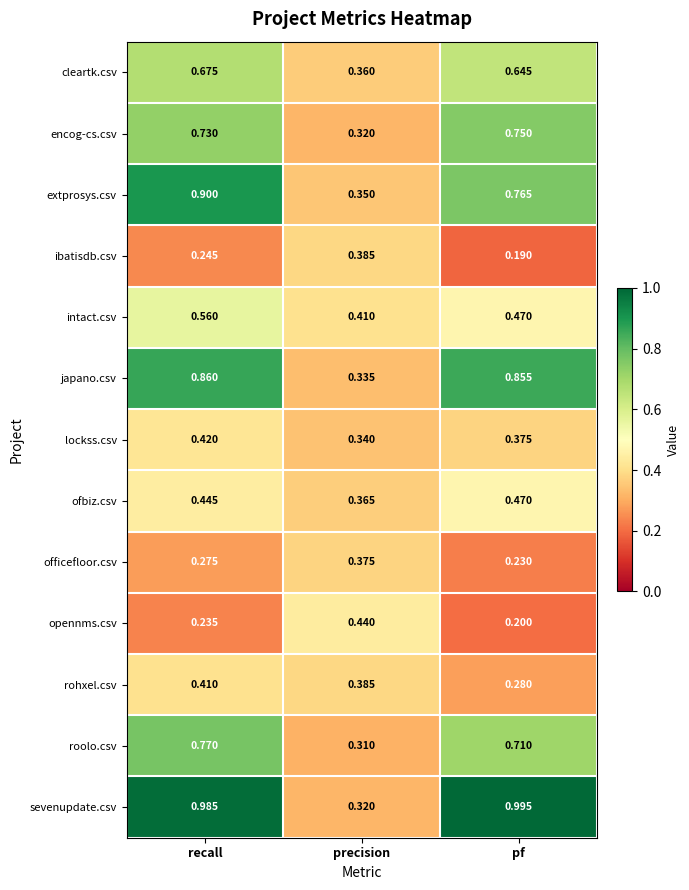

Rank the series by their maximum value, from highest to lowest.

sevenupdate.csv, extprosys.csv, japano.csv, roolo.csv, encog-cs.csv, cleartk.csv, intact.csv, ofbiz.csv, opennms.csv, lockss.csv, rohxel.csv, ibatisdb.csv, officefloor.csv